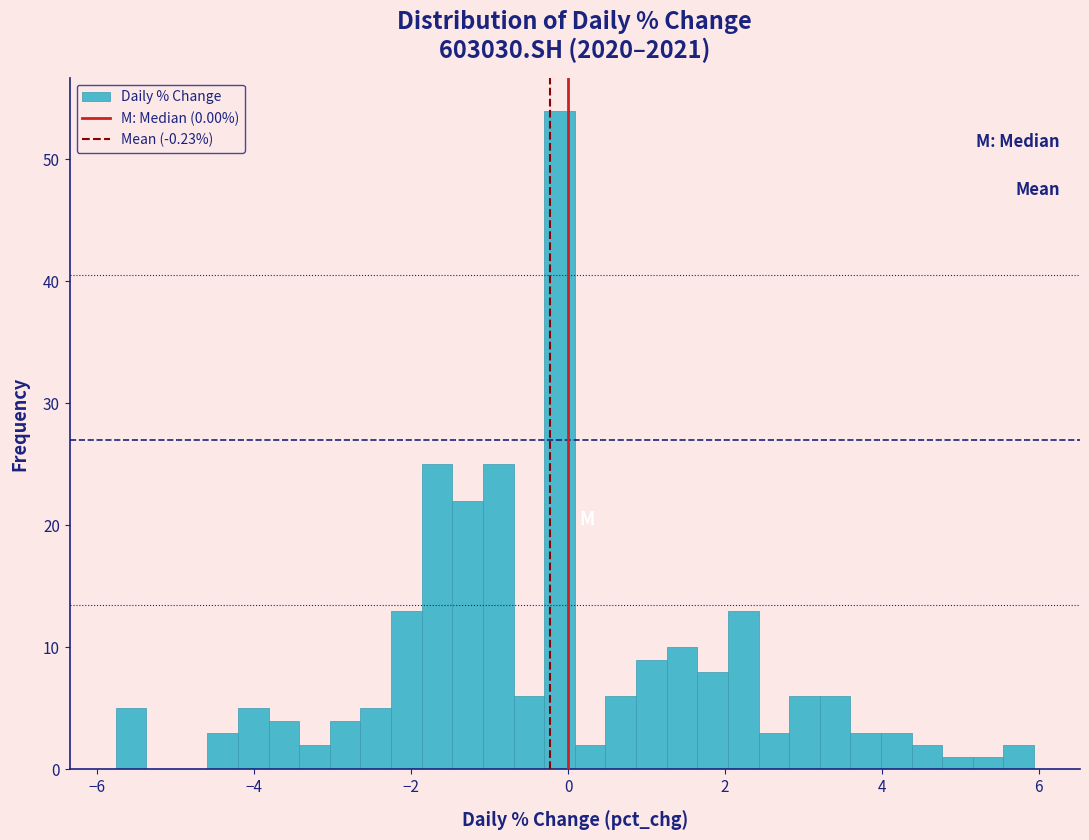

Around what value on the x-axis is the tallest bar? Give the approximate position of its centre, as read against the axis.

-0.2